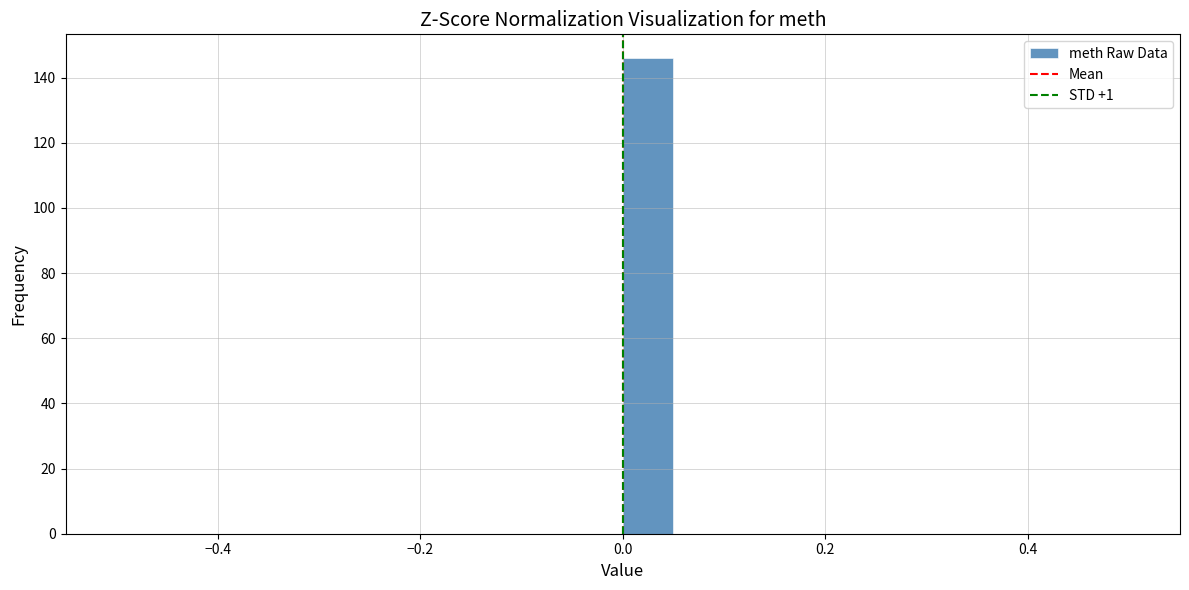

Read against the x-axis, roughly where is the centre of the tallest bar?

0.02